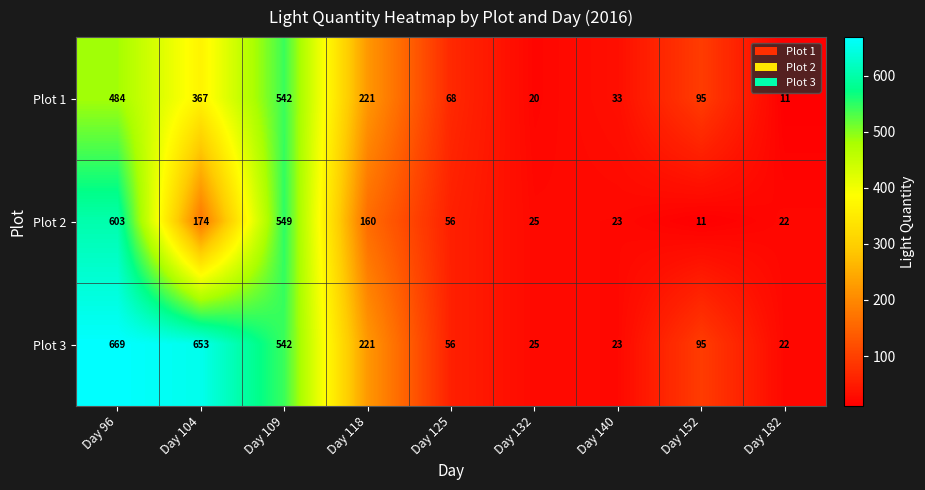

What is the minimum value shown in the chart?

11